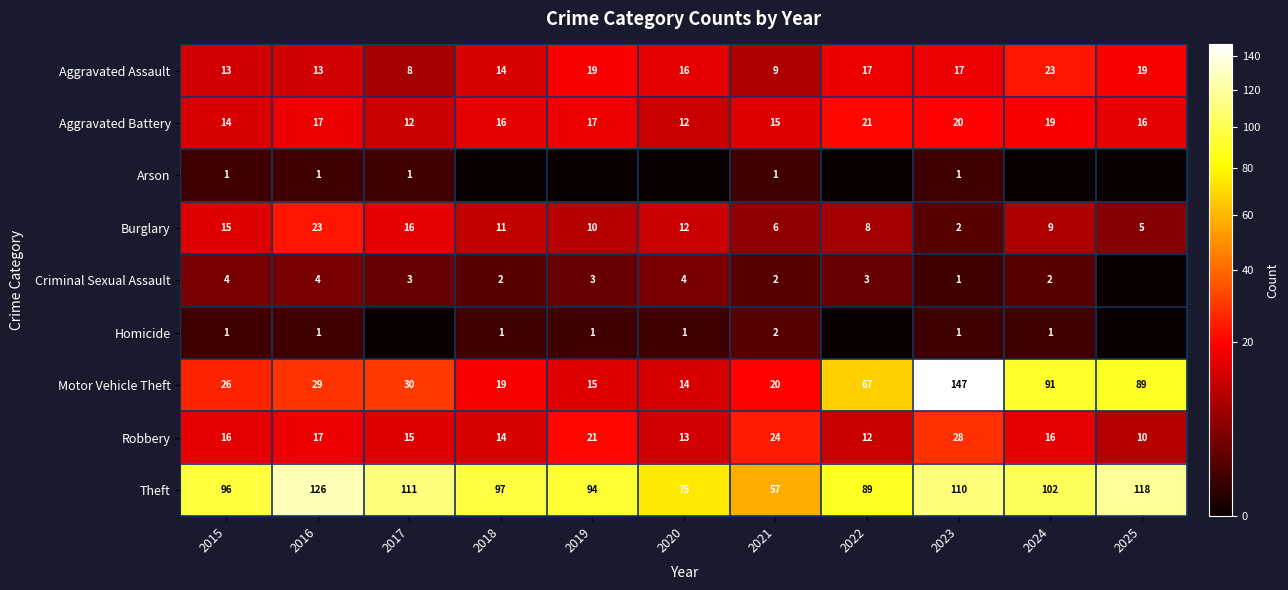

Is the value of Aggravated Battery at 2018 greater than the value of Criminal Sexual Assault at 2018?

Yes